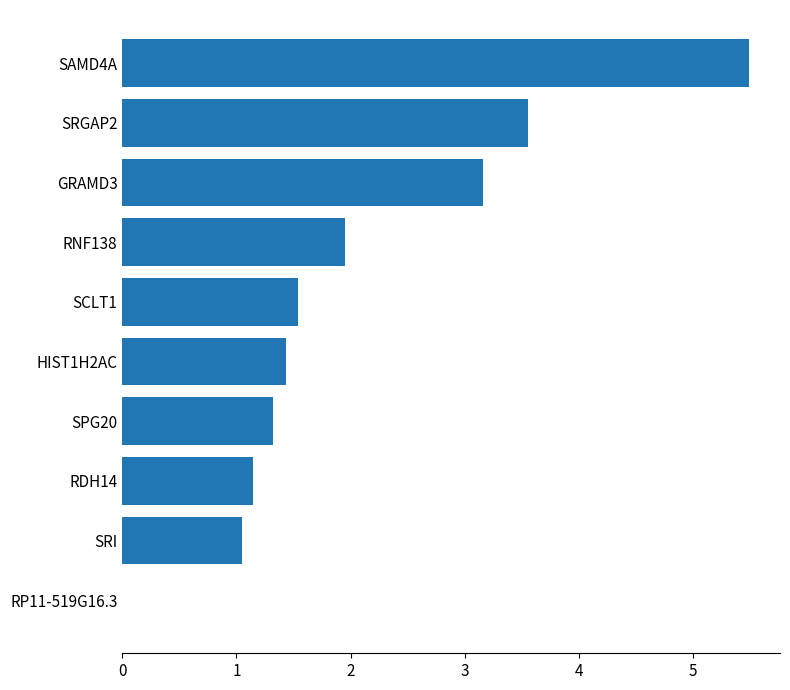

The value at SAMD4A is 7.5. True or false?

False